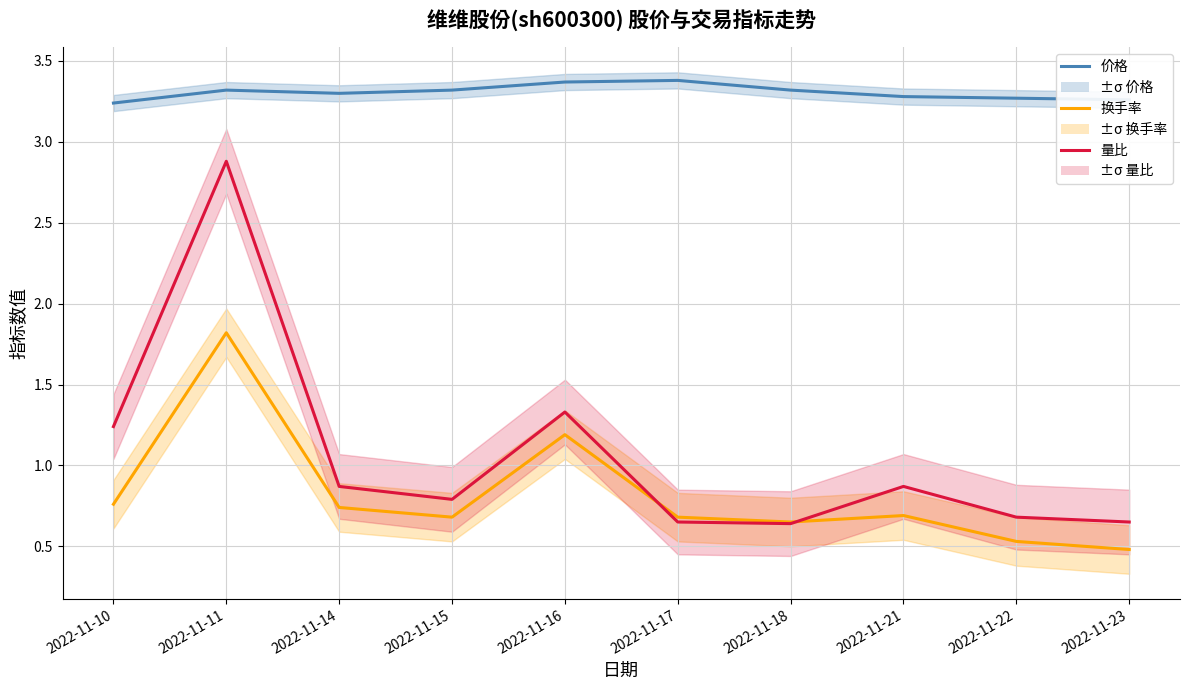

Which series has the largest range (max minus min)?

量比